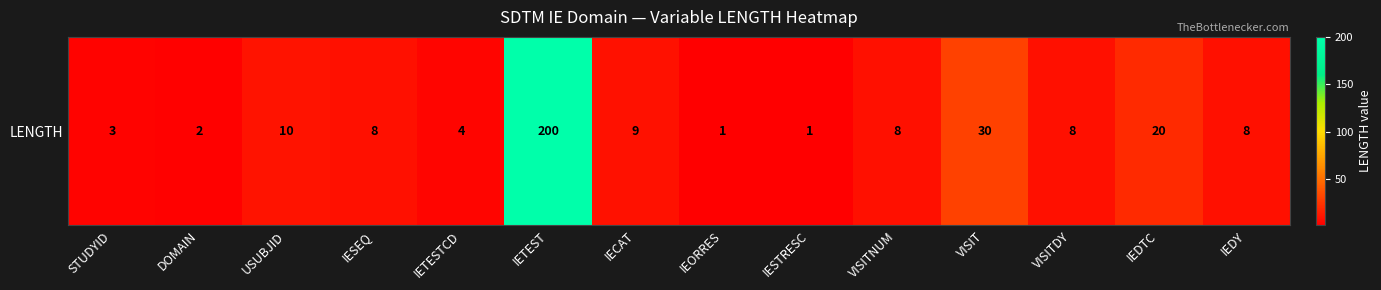

How many data points are less than 8?

5